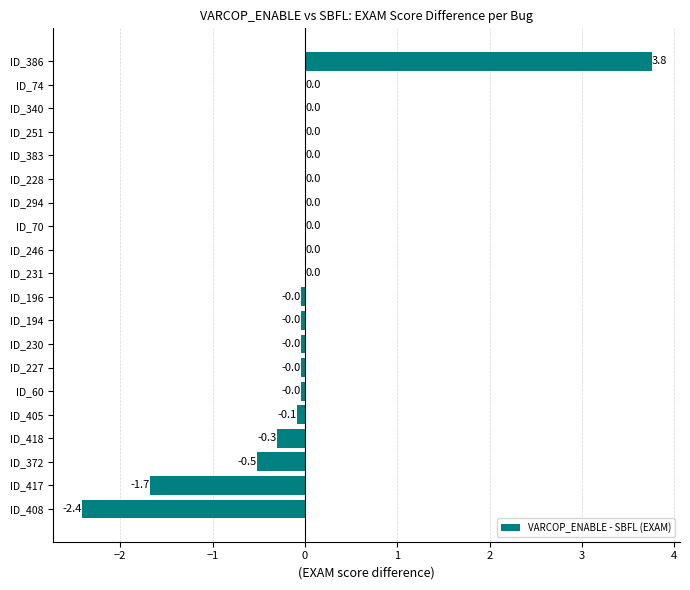

True or false: the data shows 0.0 at ID_228.

True